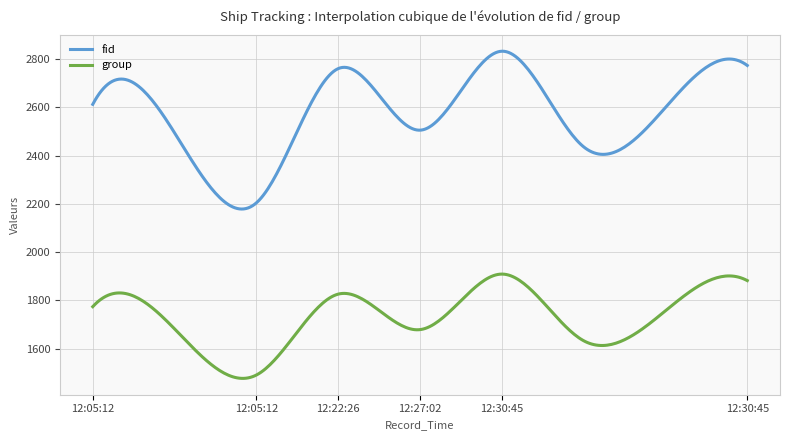

Which series has the widest spread of values?

fid